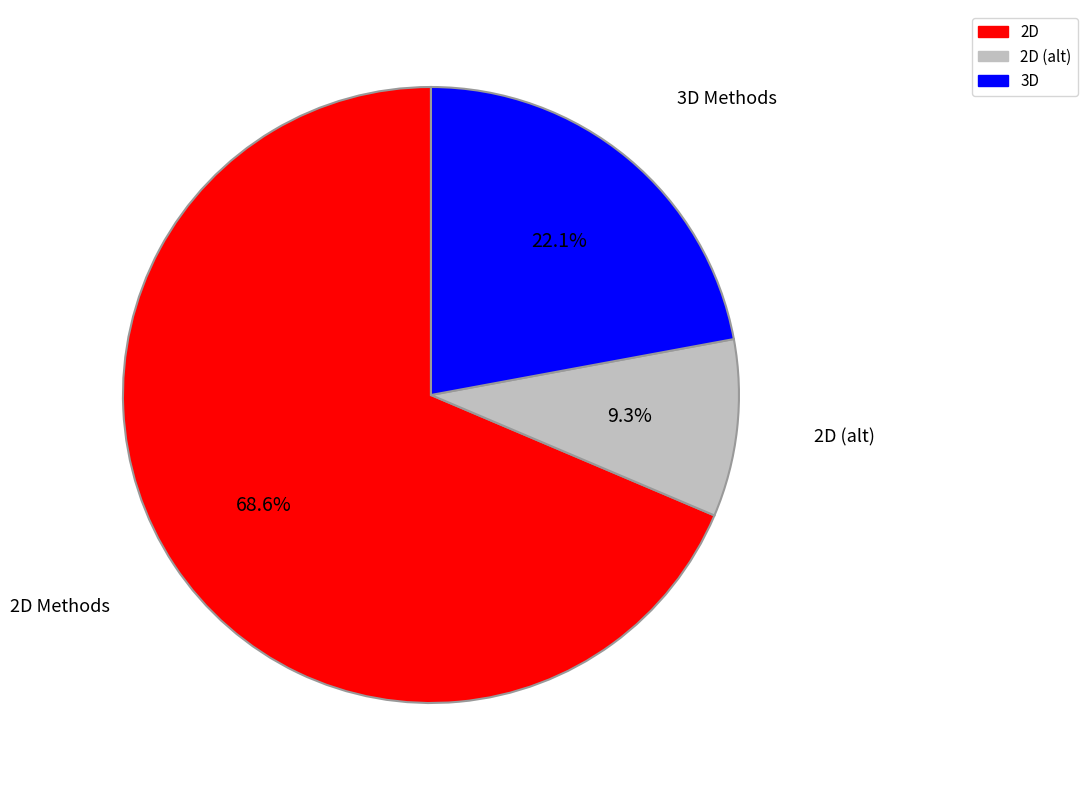

Is there any slice that represents more than half of the pie?

Yes